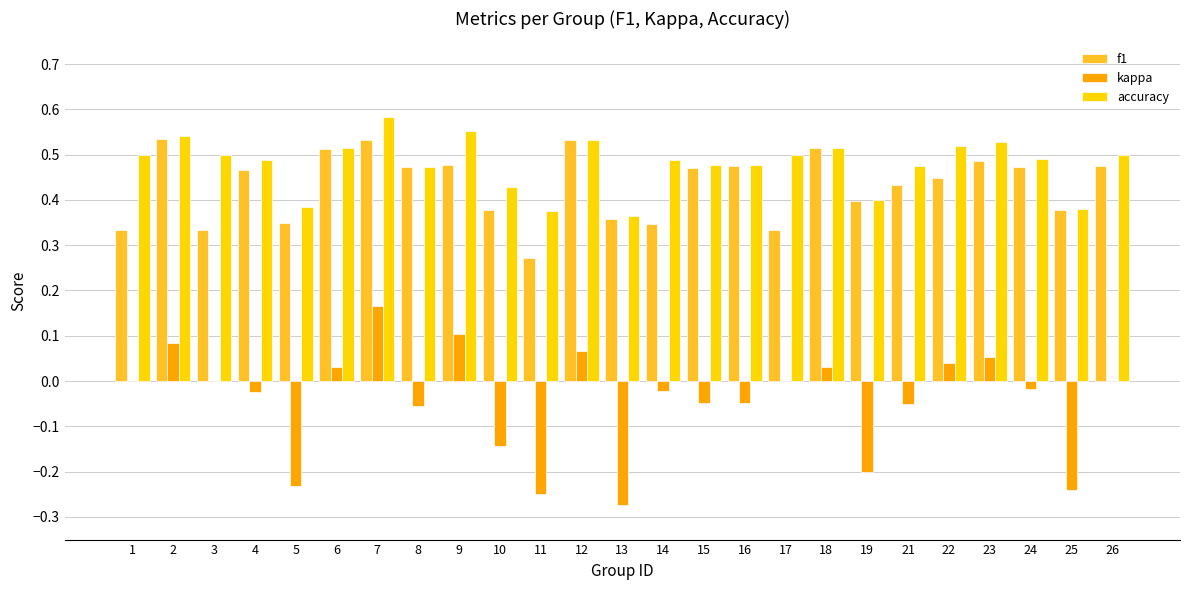

The value of f1 at 11 is 0.4. True or false?

False